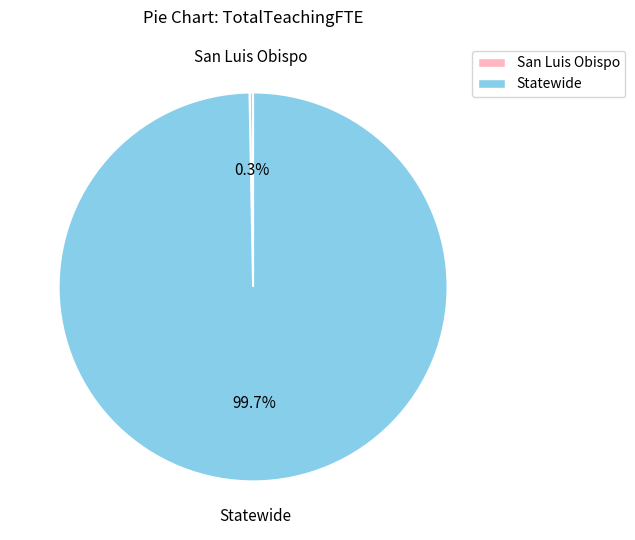

To the nearest percent, what percentage of the pie is Statewide?

100%